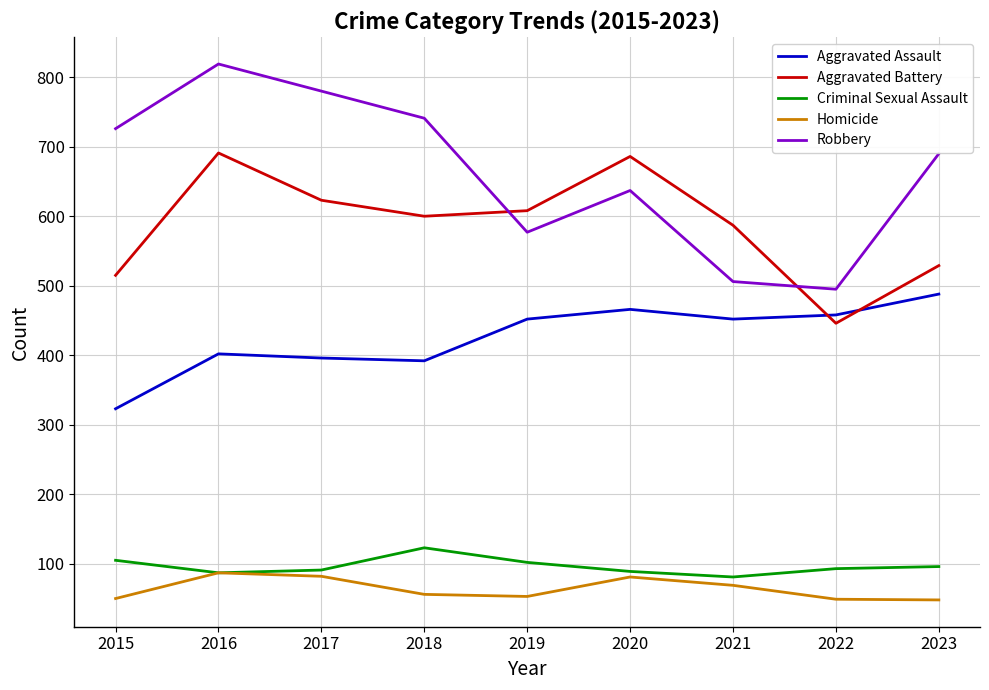

True or false: Robbery has a value of 495 at 2022.

True